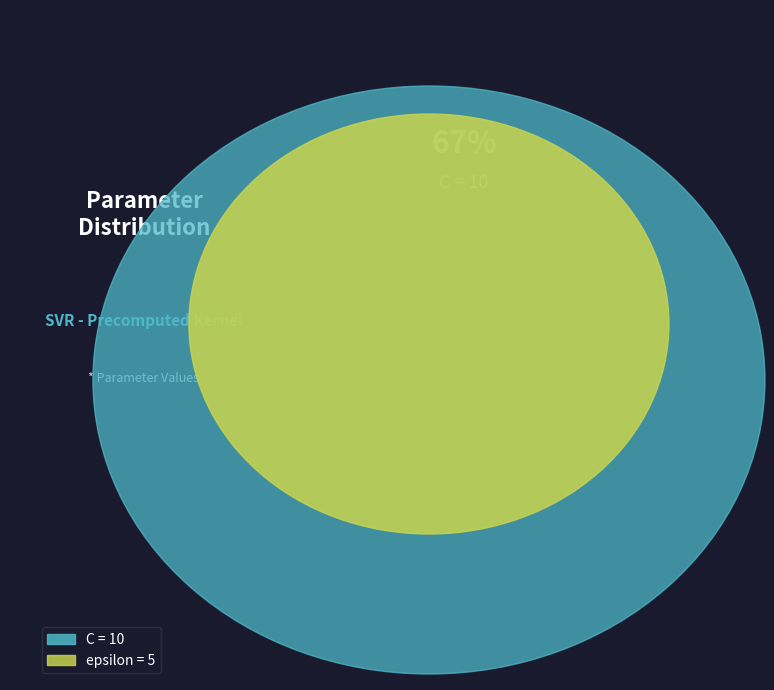

What percentage do epsilon and C together represent?

100.0%